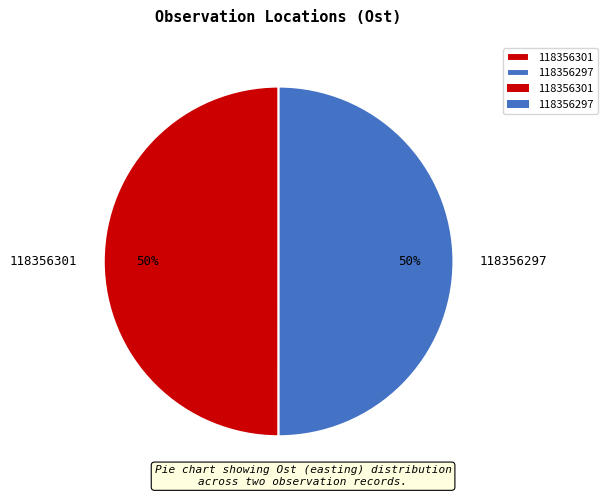

Do 118356297 and 118356301 together represent more than half of the pie?

Yes